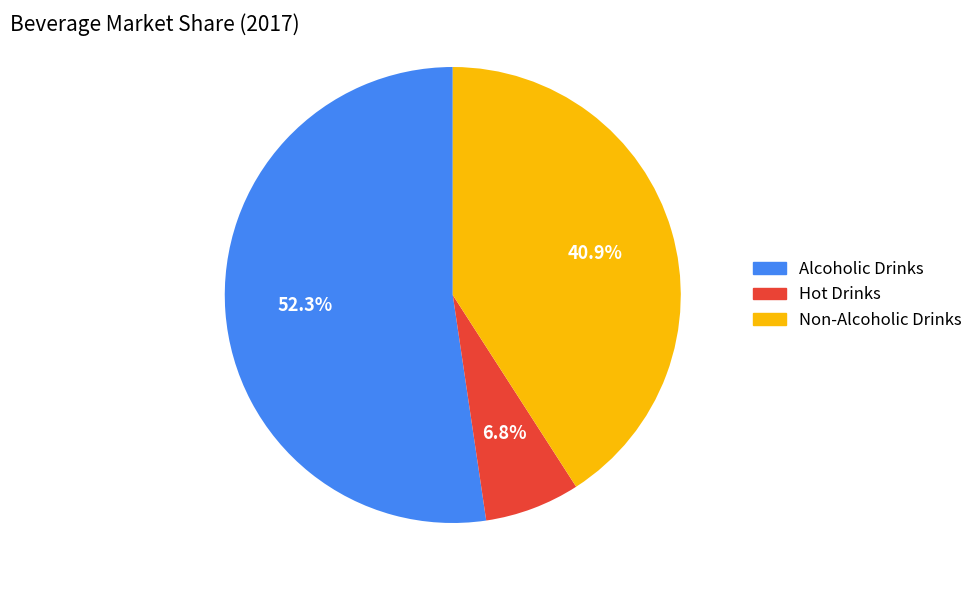

How many slices are in this pie chart?

3